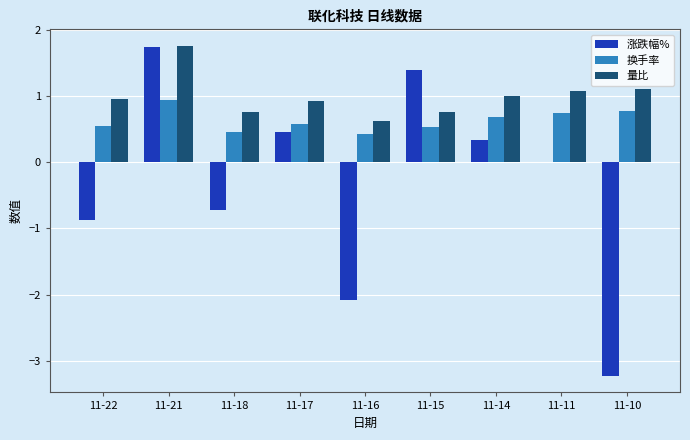

What is the sum of all 量比 values?

9.0